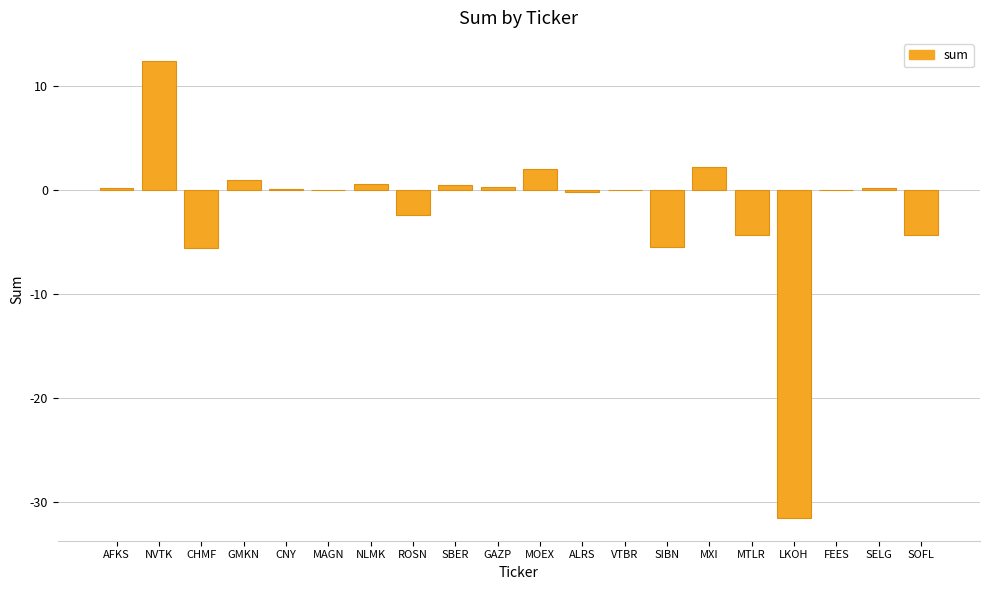

Which has a higher value, SIBN or NLMK?

NLMK